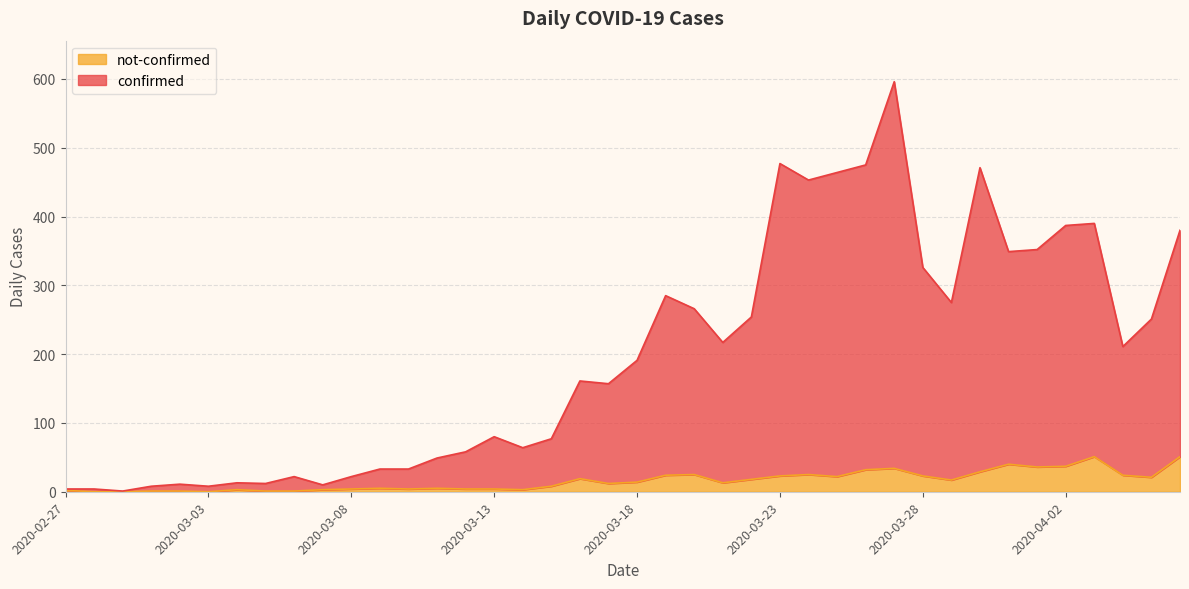

Reading left to right, extract all data points from this chart.

confirmed: 2020-02-27=4	2020-02-28=4	2020-02-29=1	2020-03-01=8	2020-03-02=11	2020-03-03=8	2020-03-04=13	2020-03-05=12	2020-03-06=22	2020-03-07=10	2020-03-08=22	2020-03-09=33	2020-03-10=33	2020-03-11=49	2020-03-12=58	2020-03-13=80	2020-03-14=64	2020-03-15=77	2020-03-16=161	2020-03-17=157	2020-03-18=191	2020-03-19=285	2020-03-20=266	2020-03-21=217	2020-03-22=254	2020-03-23=477	2020-03-24=453	2020-03-25=464	2020-03-26=475	2020-03-27=596	2020-03-28=326	2020-03-29=275	2020-03-30=471	2020-03-31=349	2020-04-01=352	2020-04-02=387	2020-04-03=390	2020-04-04=211	2020-04-05=251	2020-04-06=380
not-confirmed: 2020-02-27=2	2020-02-28=0	2020-02-29=0	2020-03-01=1	2020-03-02=1	2020-03-03=0	2020-03-04=3	2020-03-05=1	2020-03-06=1	2020-03-07=3	2020-03-08=4	2020-03-09=5	2020-03-10=4	2020-03-11=5	2020-03-12=4	2020-03-13=4	2020-03-14=3	2020-03-15=8	2020-03-16=19	2020-03-17=12	2020-03-18=14	2020-03-19=24	2020-03-20=25	2020-03-21=13	2020-03-22=18	2020-03-23=23	2020-03-24=25	2020-03-25=22	2020-03-26=32	2020-03-27=34	2020-03-28=23	2020-03-29=17	2020-03-30=29	2020-03-31=40	2020-04-01=36	2020-04-02=37	2020-04-03=51	2020-04-04=24	2020-04-05=21	2020-04-06=51